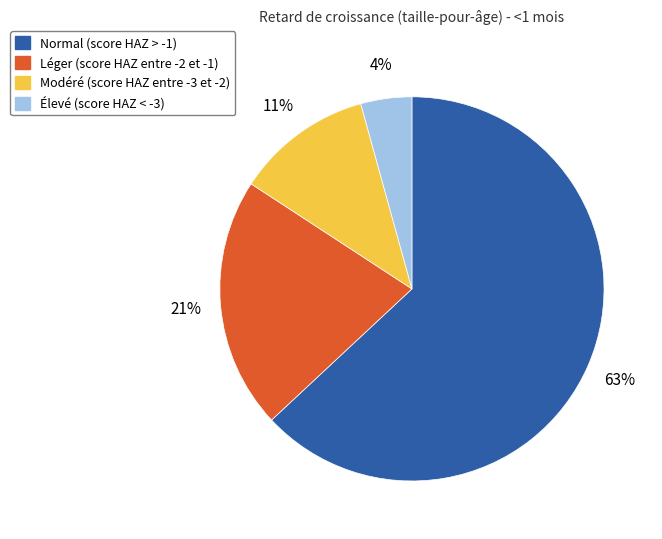

Which category has the biggest portion of the pie?

Normal (score HAZ > -1)